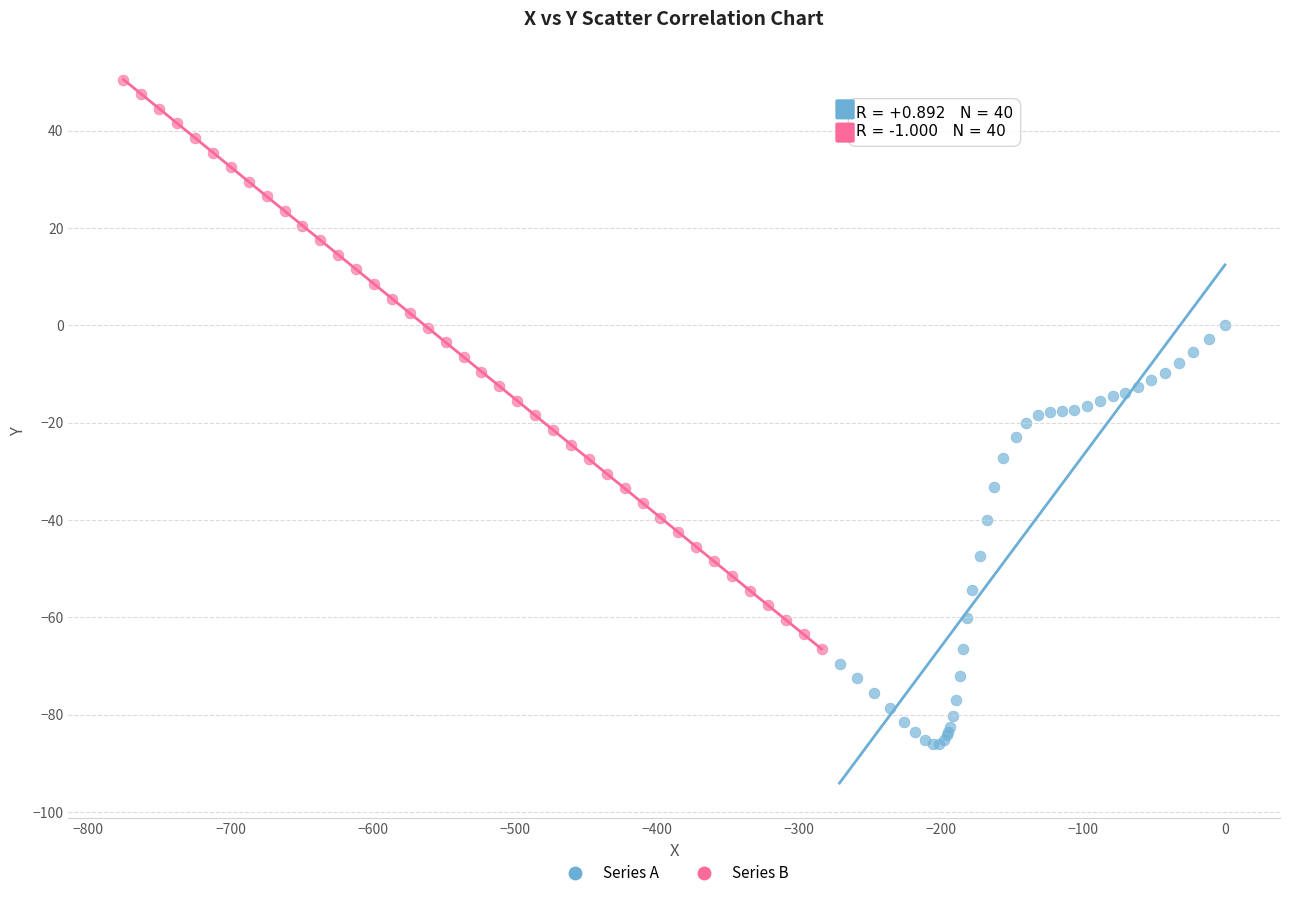

Which series has the largest Y range (max minus min)?

Series B